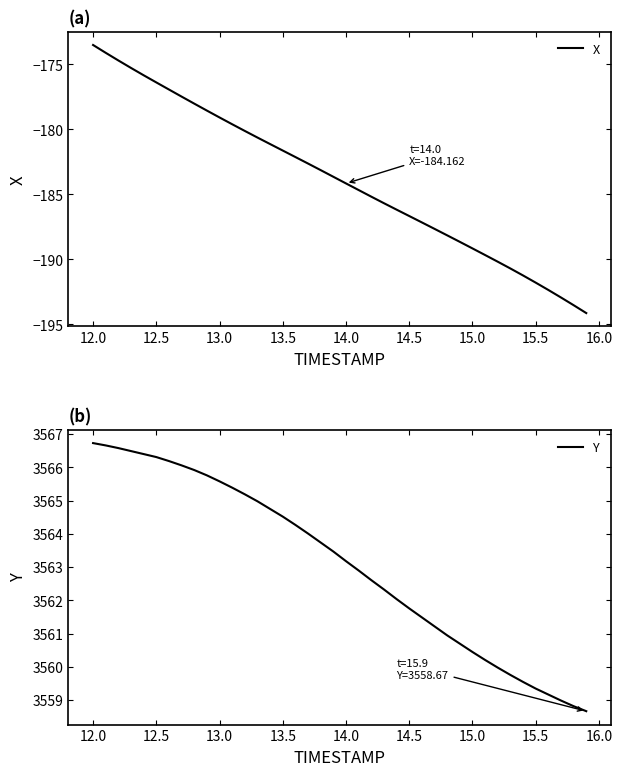

What is the lowest value of the X series?

-194.1